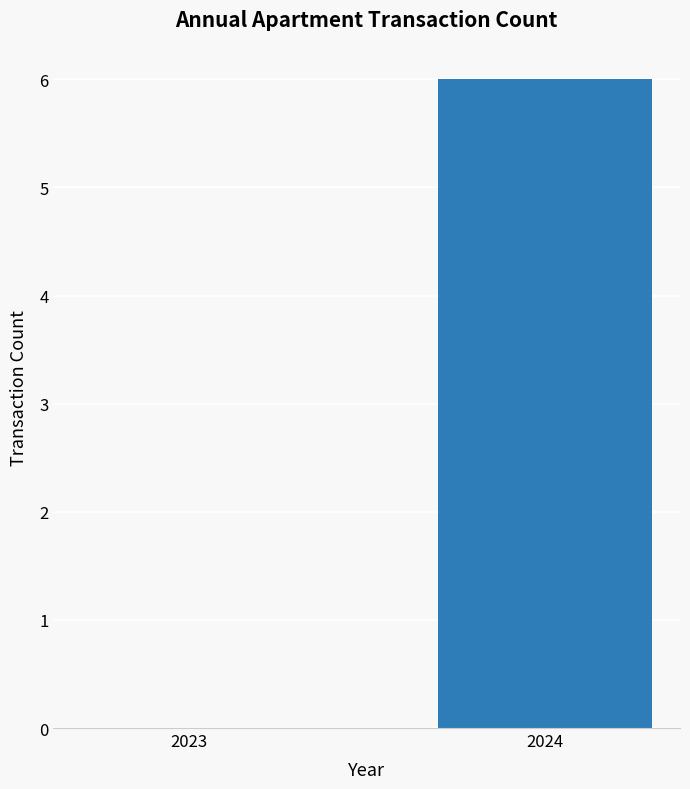

Are the bars horizontal?

No